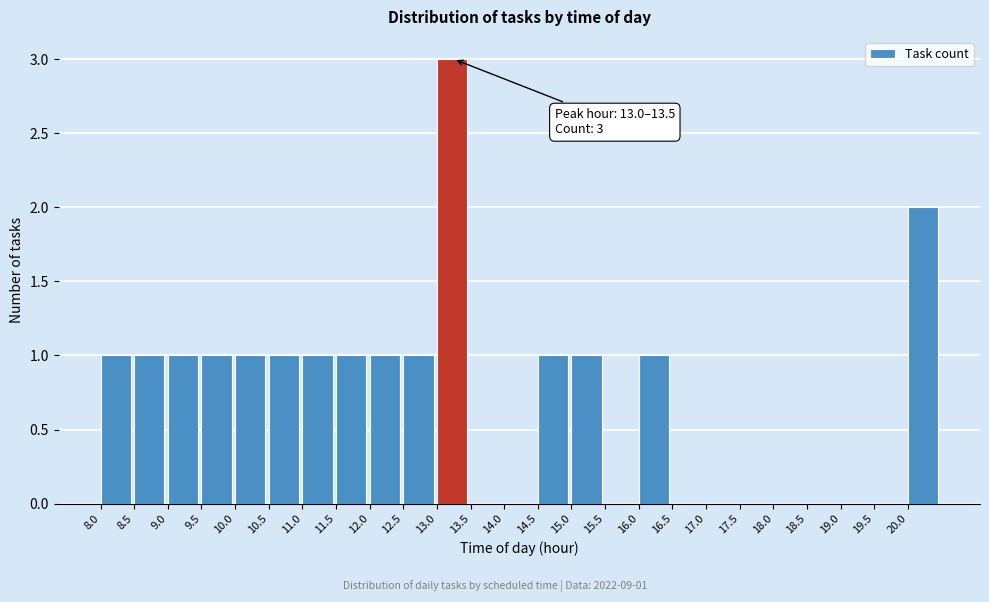

Which range on the x-axis has the tallest bar?

13.0 to 13.5